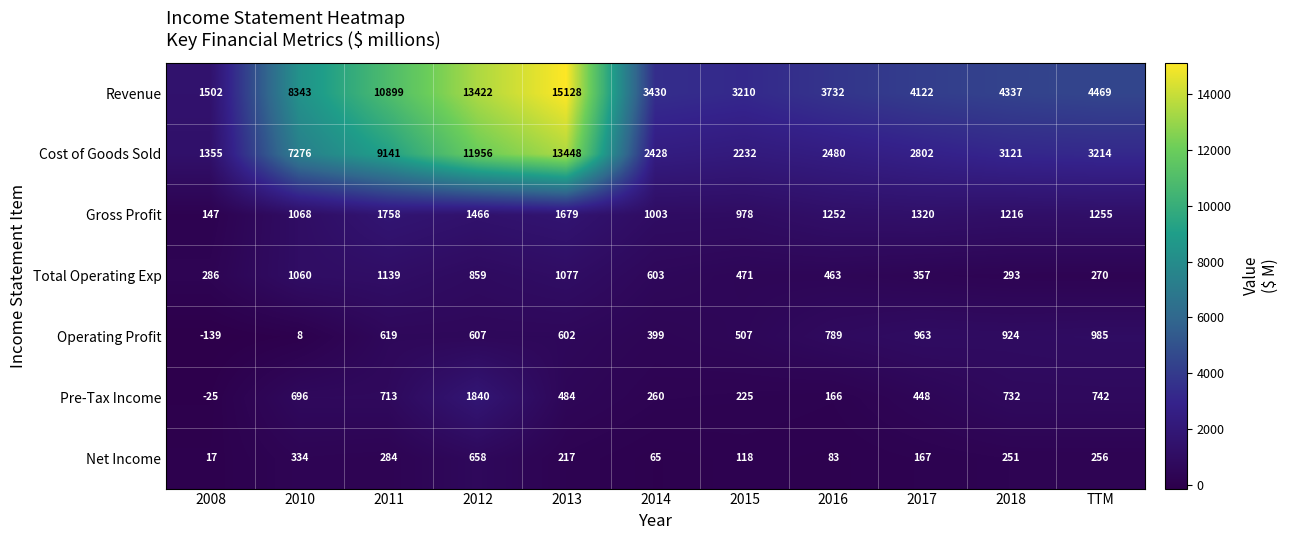

What is the total value across all series at 2012?

30808